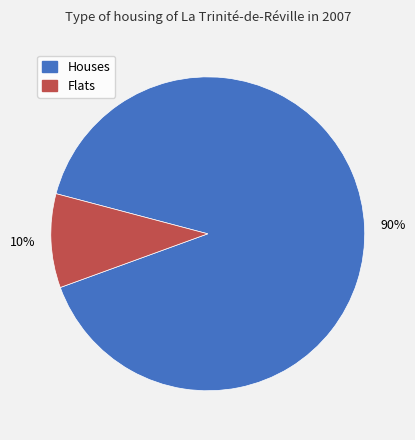

Is it true that Flats is 18% of the pie?

False